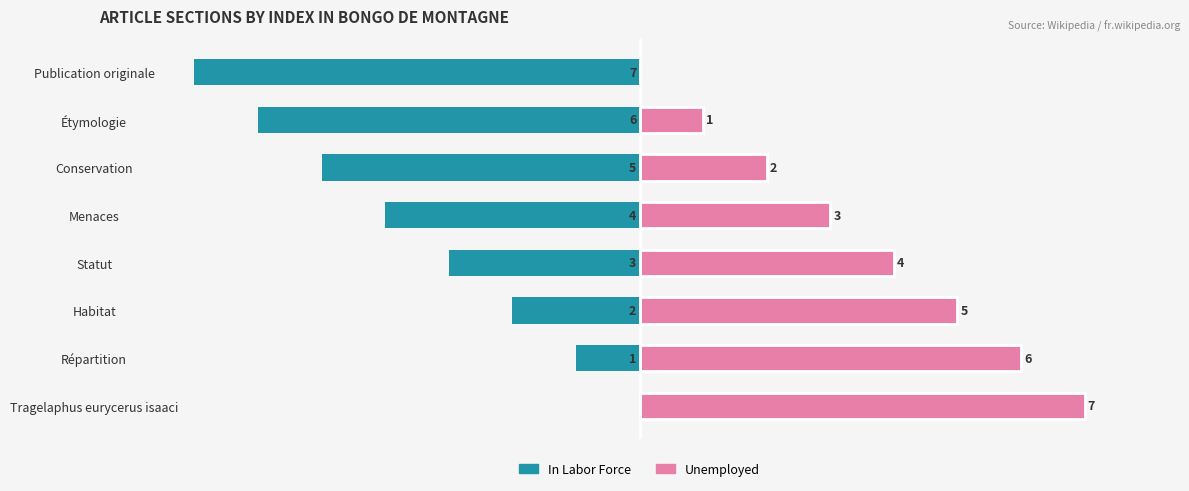

List the series in order of their overall mean, lowest first.

In Labor Force, Unemployed